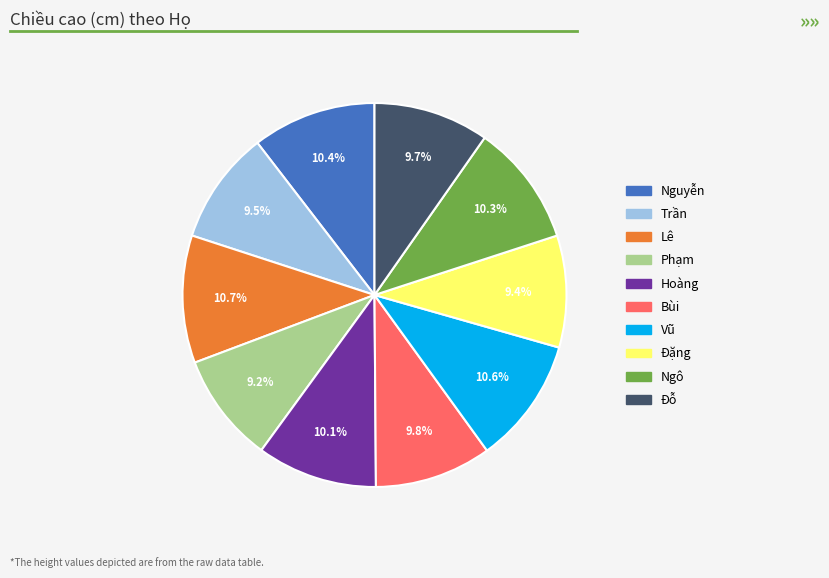

Combined, what portion of the pie is Phạm and Đỗ?

19.0%